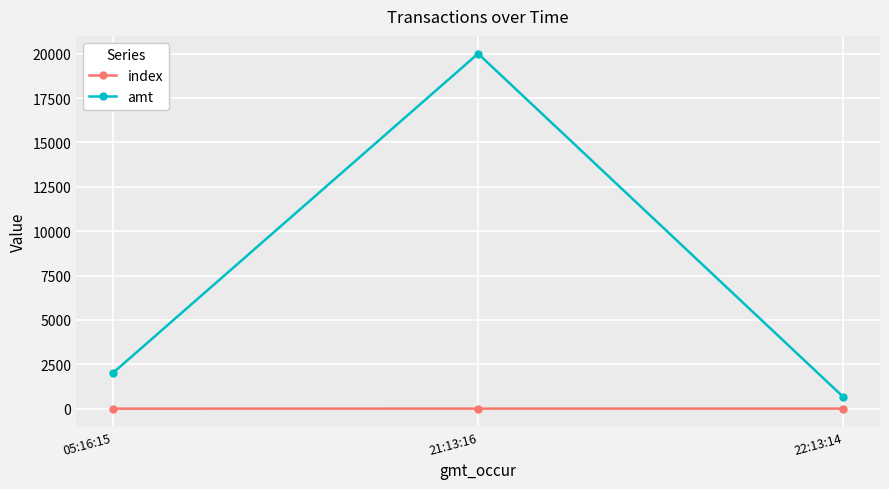

What is the difference between the index values at 21:13:16 and 22:13:14?

1